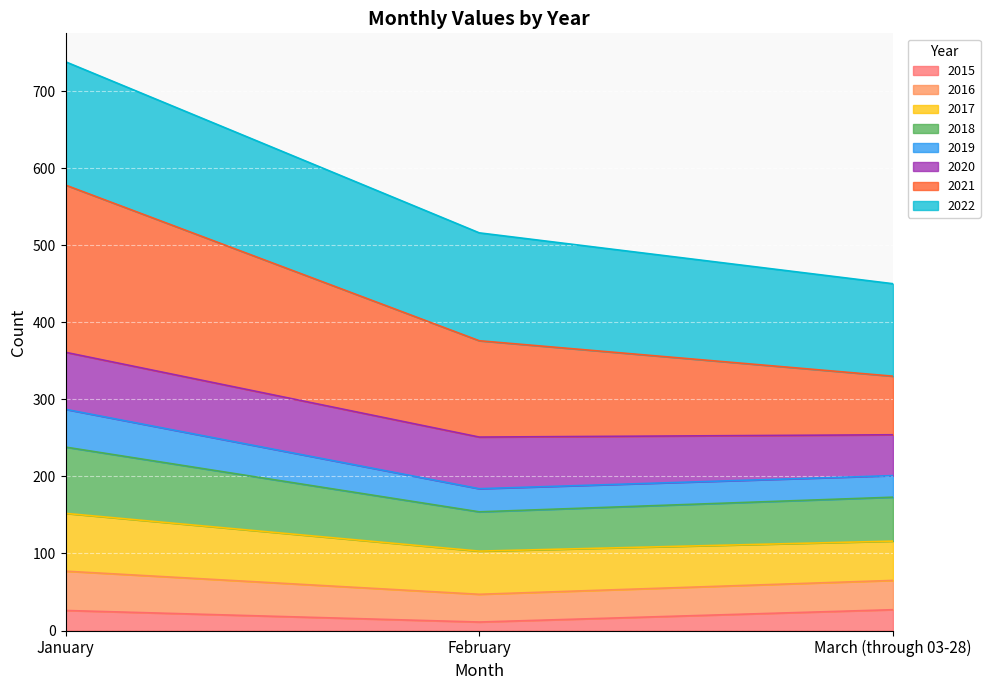

What are all the series names shown in the legend?

2015, 2016, 2017, 2018, 2019, 2020, 2021, 2022